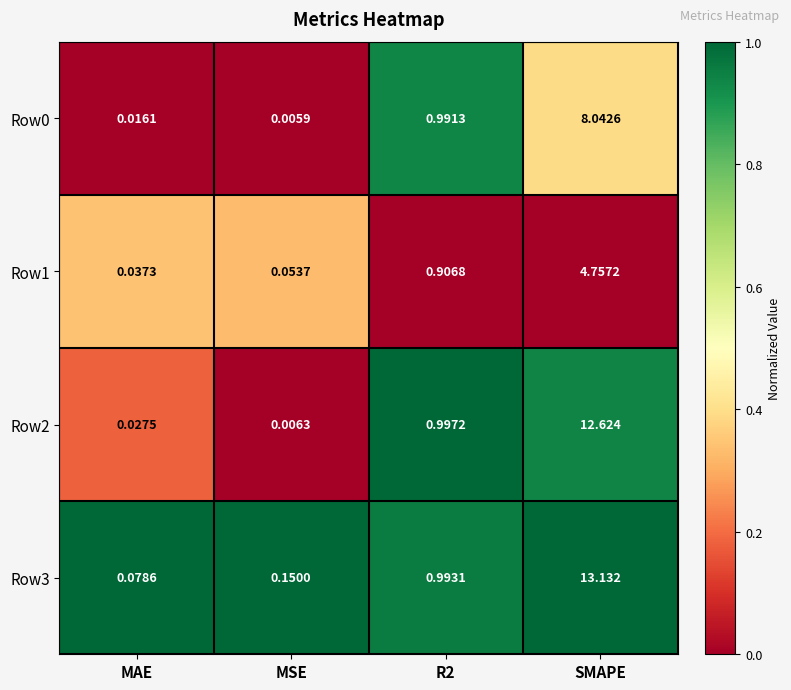

Which category has the highest value across all series?

SMAPE